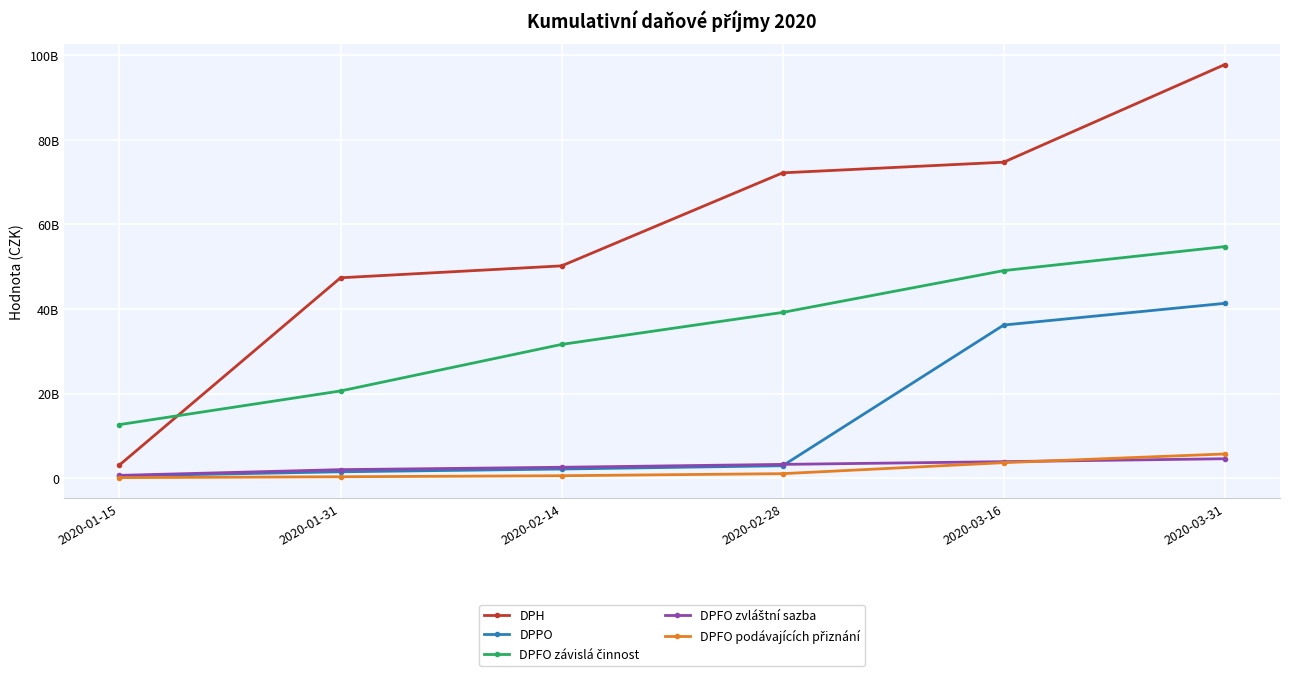

What is the lowest value of the DPFO zvláštní sazba series?

688389960.8